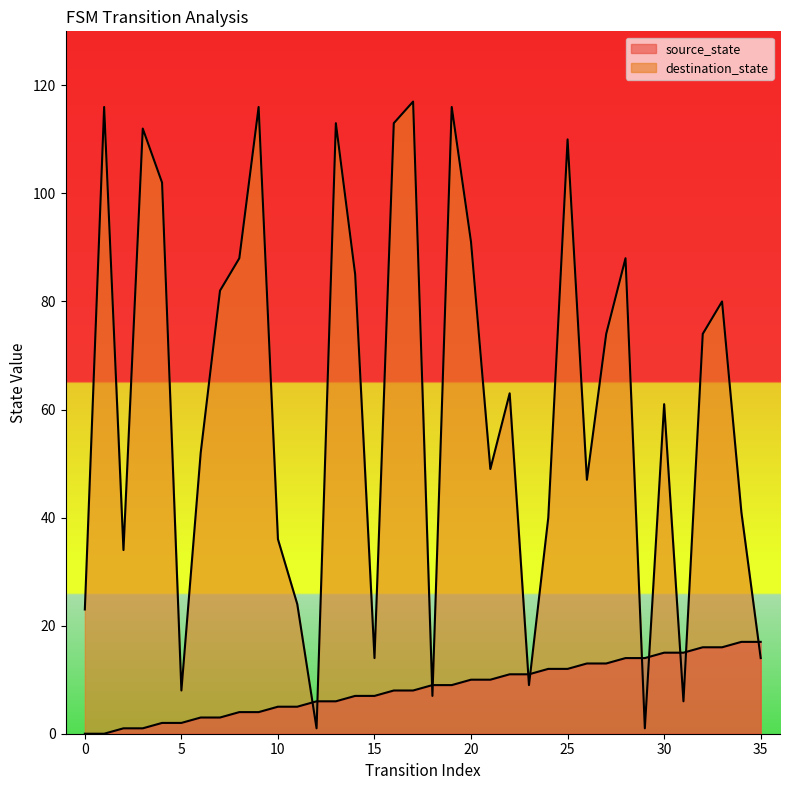

What is the average value of the destination_state series?

61